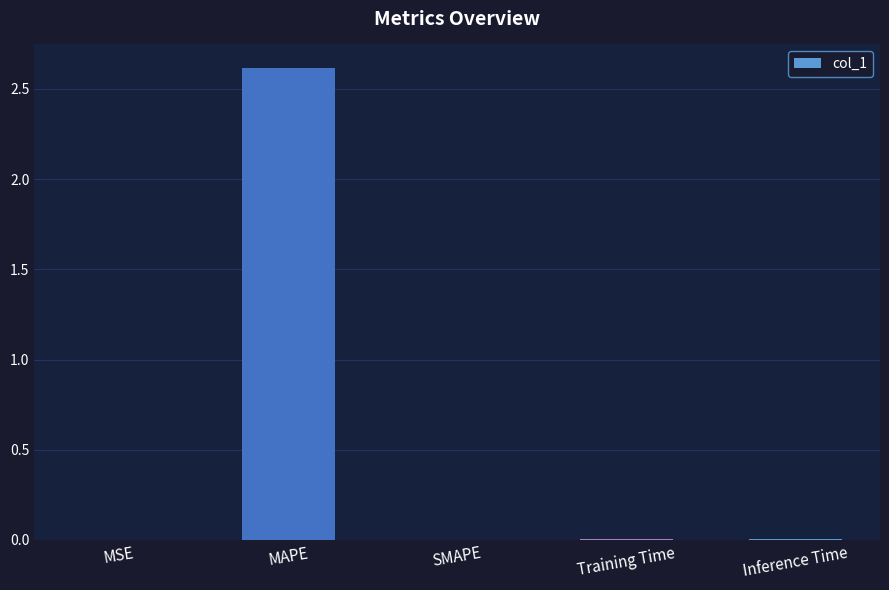

Read the value at MAPE.

2.6